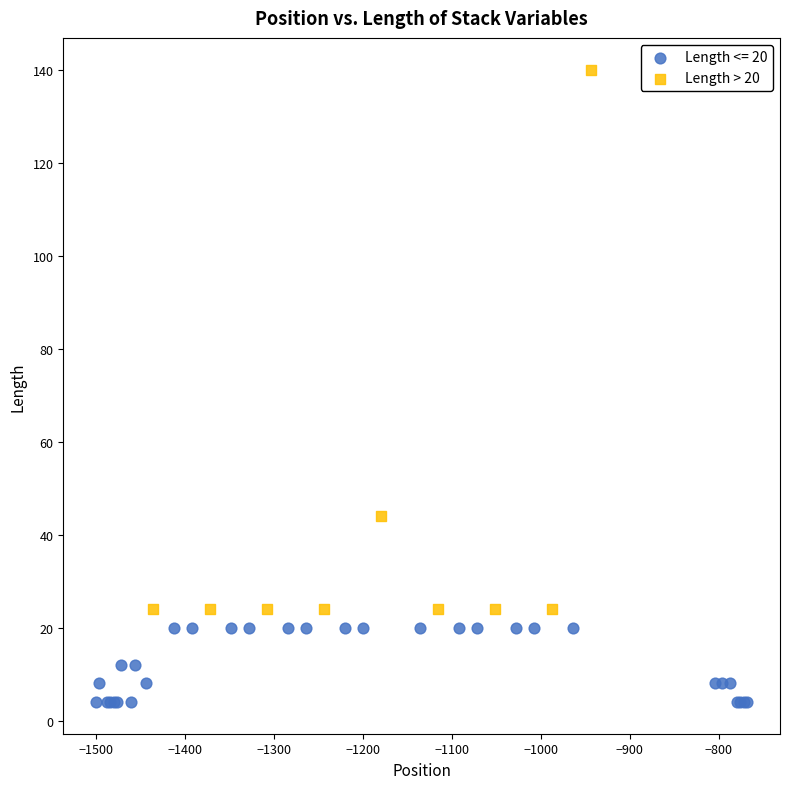

Which series has the widest spread of Y values?

Length > 20